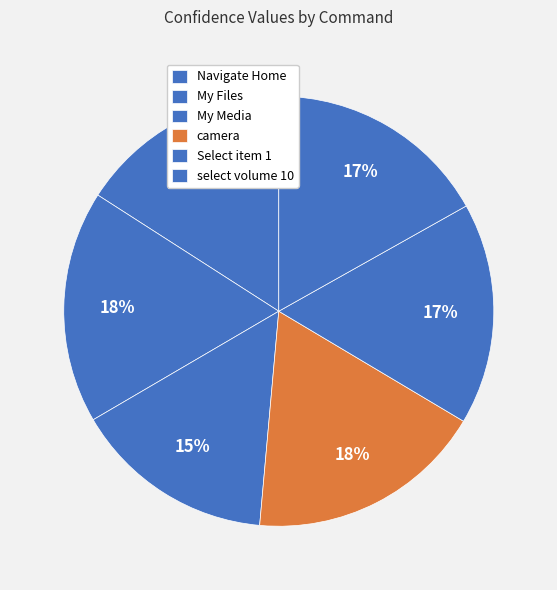

What percentage do camera and My Files together represent?

35.4%